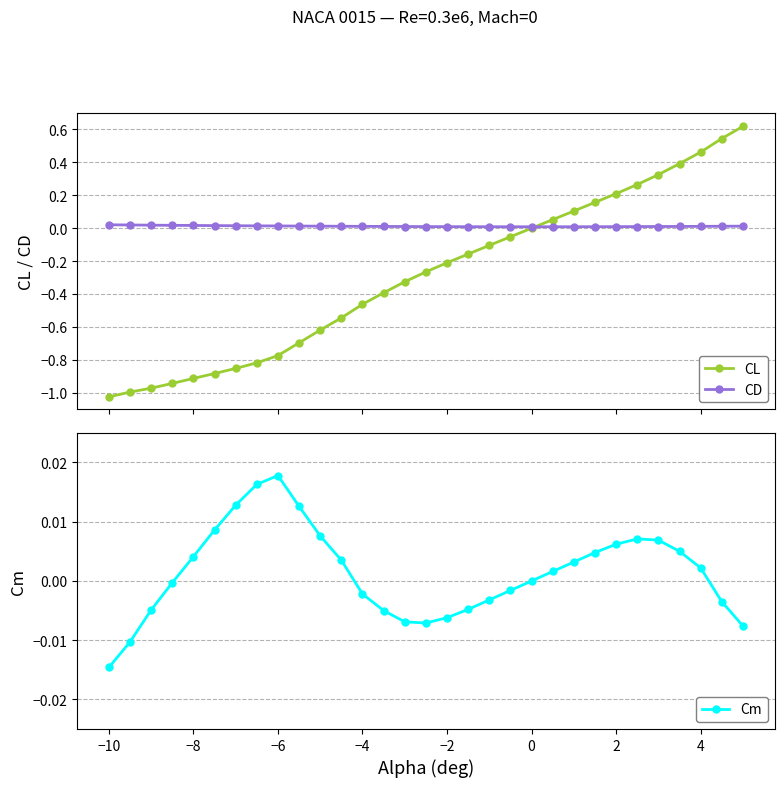

True or false: CD and Cm cross at least once.

True